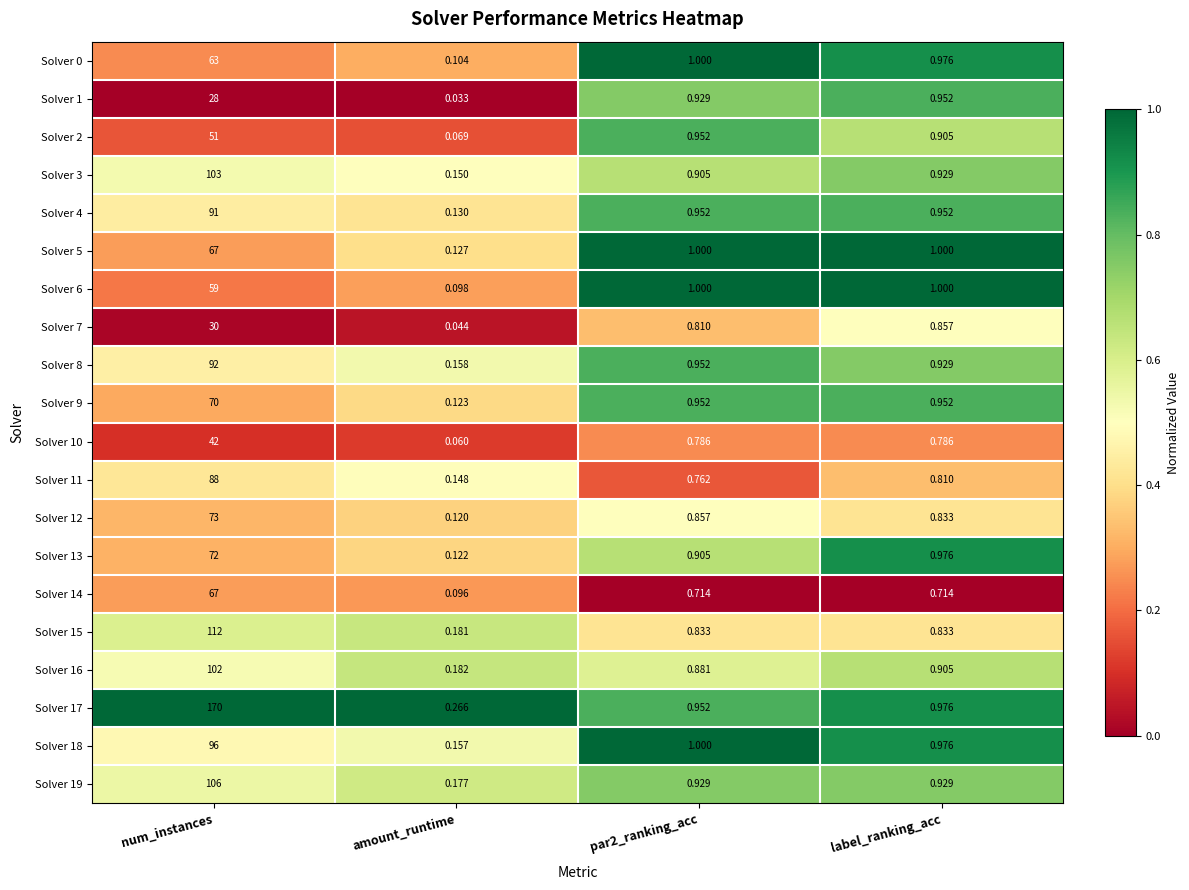

At which category is the sum across all series the highest?

num_instances